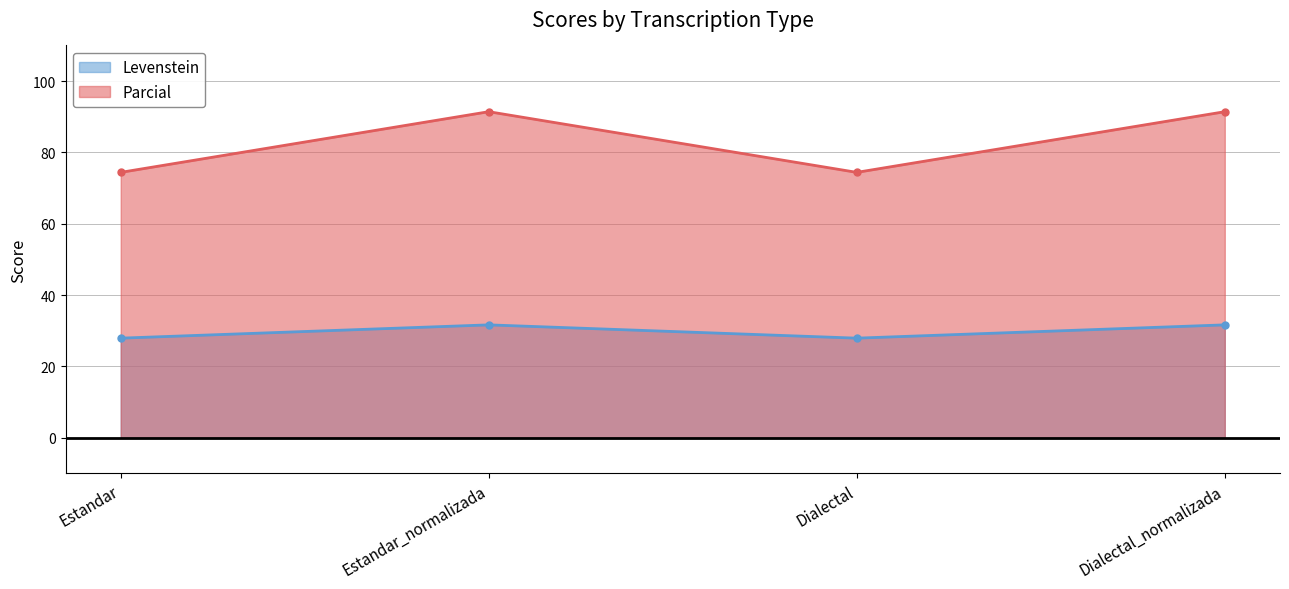

What is the average value of the Parcial series?

82.9